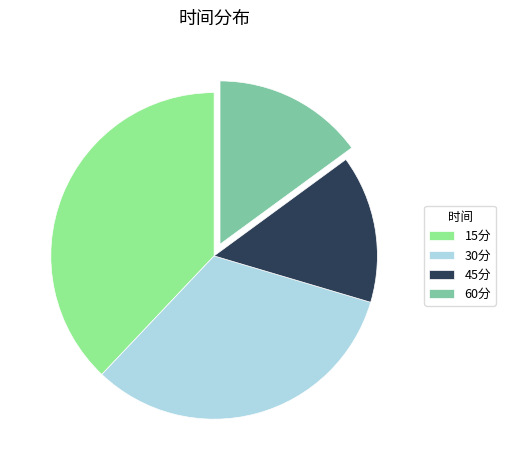

The 15分 slice represents 38% of the pie. True or false?

True